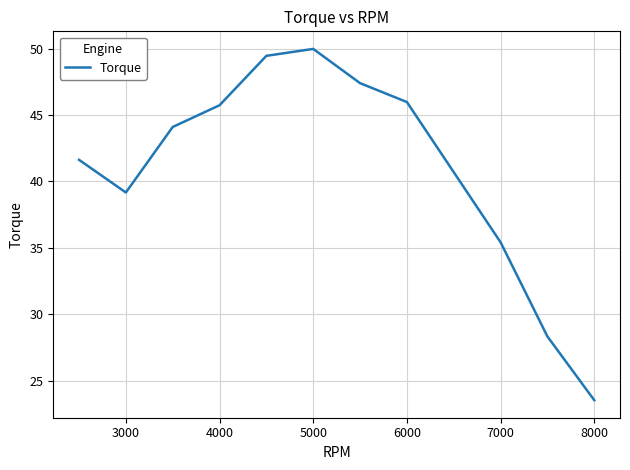

Is this an area chart (filled region under the line)?

No